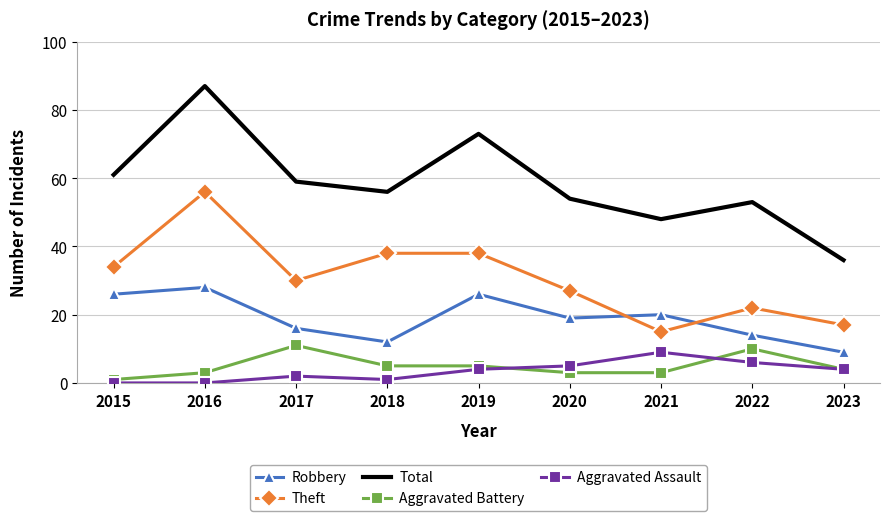

Which series changed the most between 2018 and 2022?

Theft